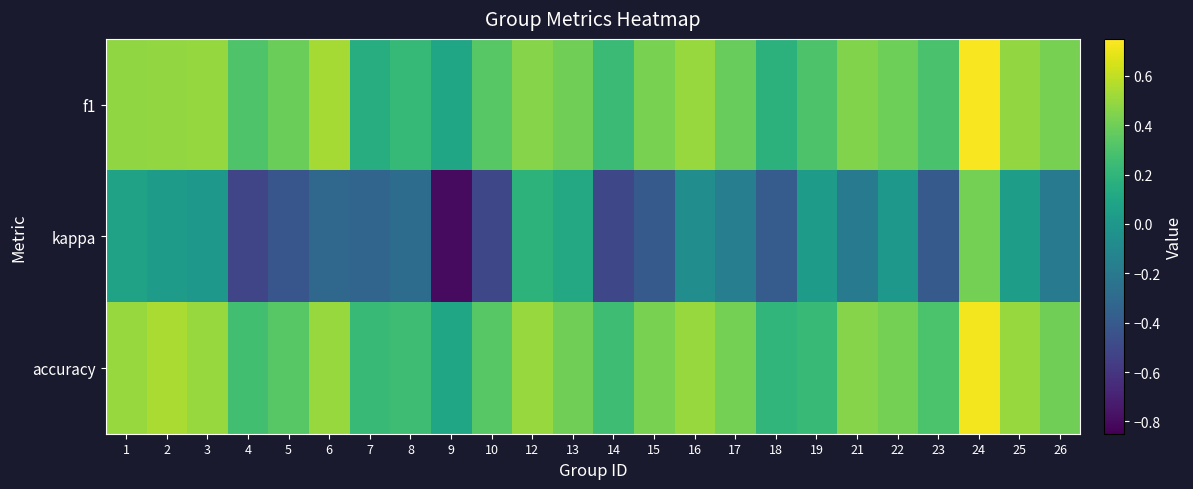

At how many categories does at least one series exceed 0?

24